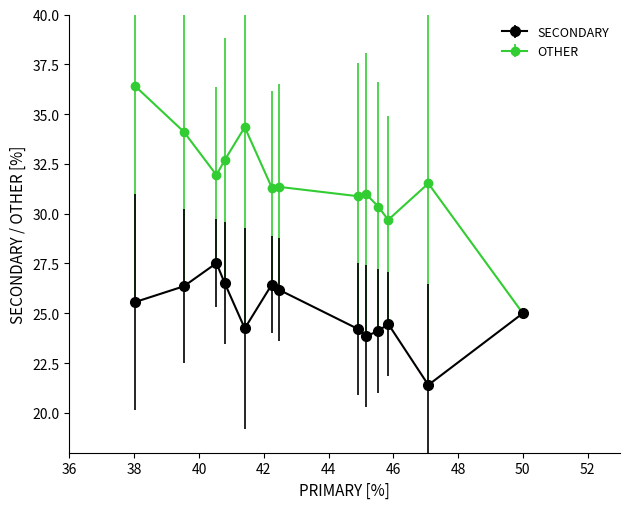

Which series has the widest spread of values?

OTHER